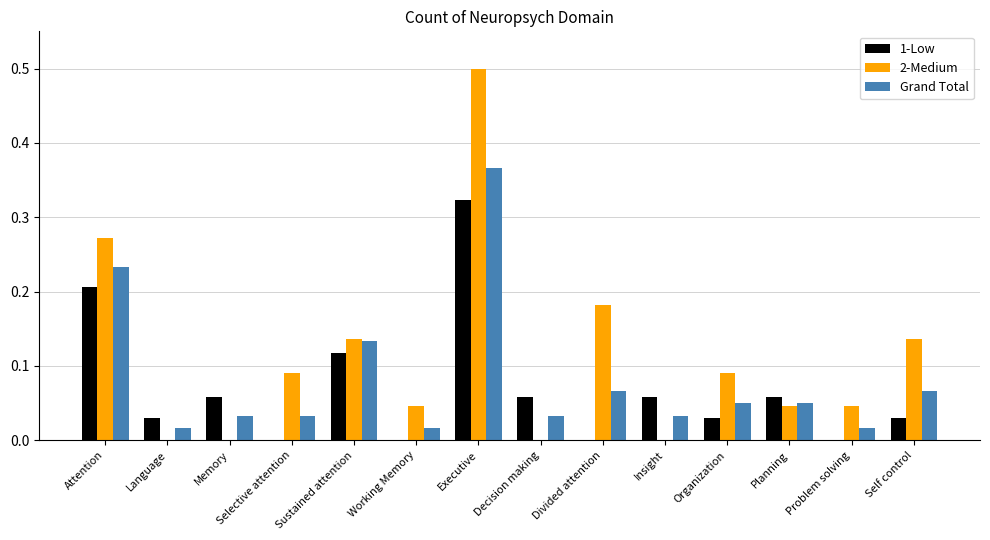

The value of 2-Medium at Insight is 0.3. True or false?

False